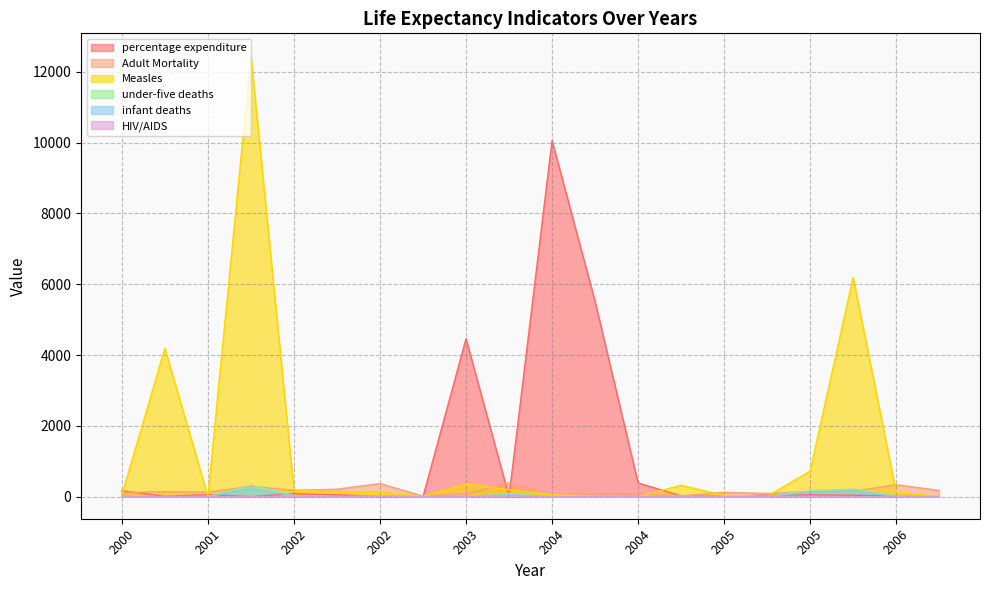

Is it true that percentage expenditure equals 1.0 at 2003?

True